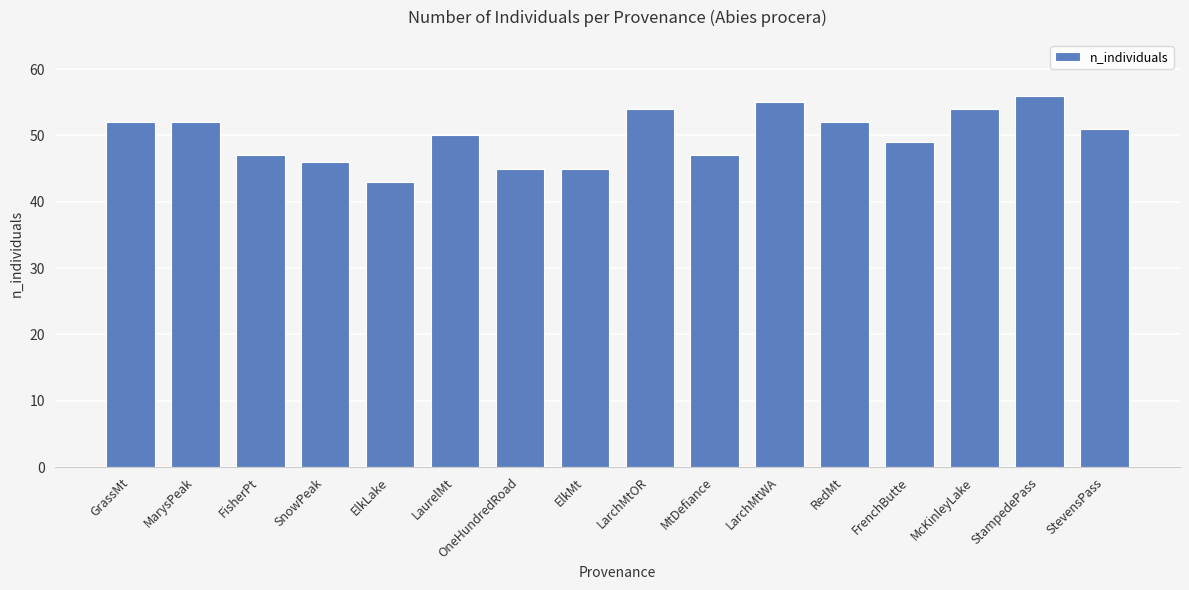

How many values are below 51?

8